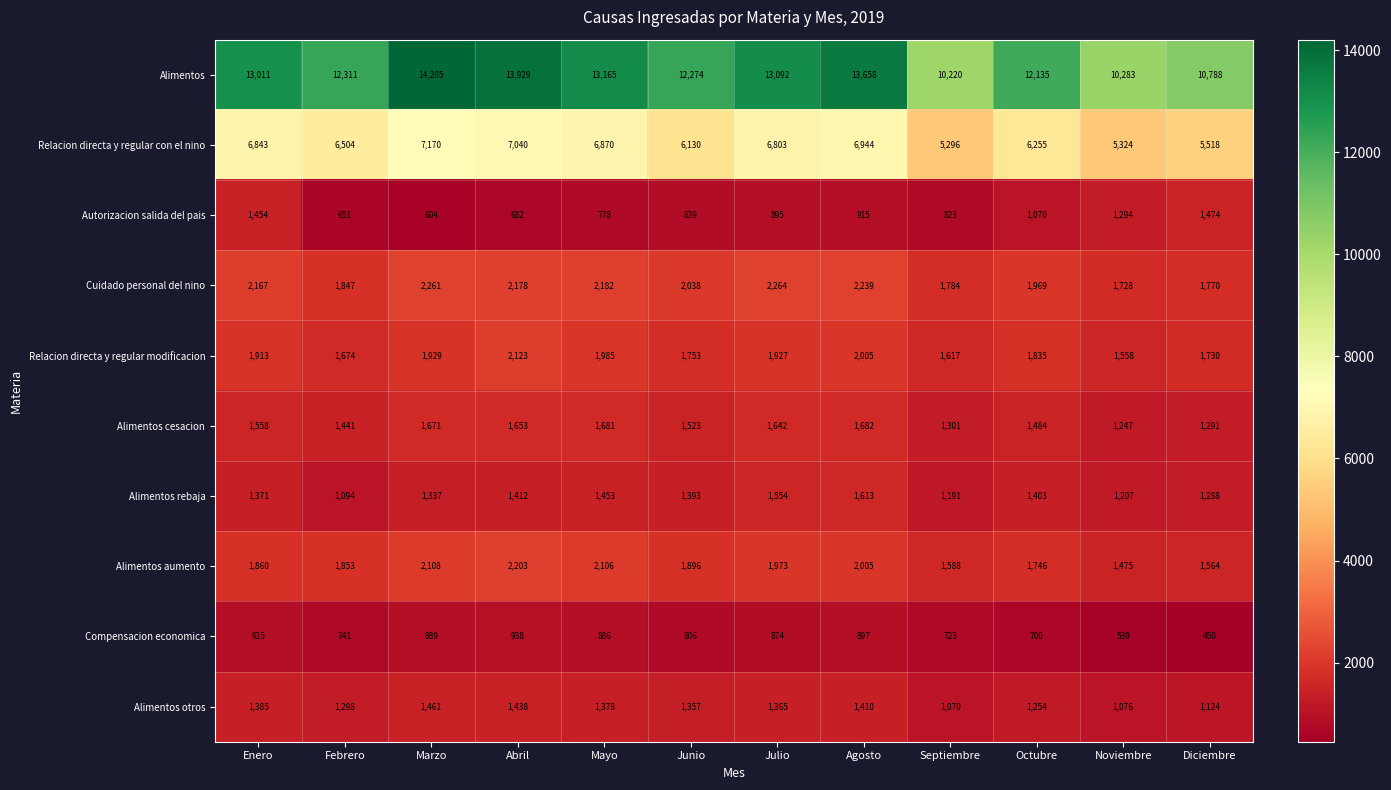

What is the smallest value displayed?

450